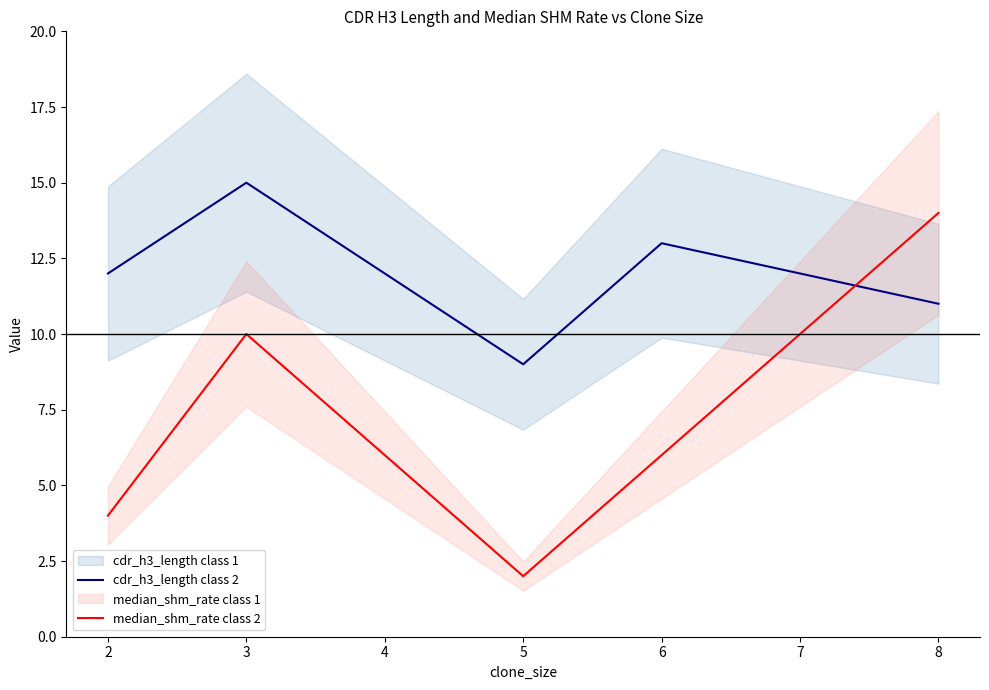

How many times do median_shm_rate class 2 and cdr_h3_length class 2 cross each other?

1